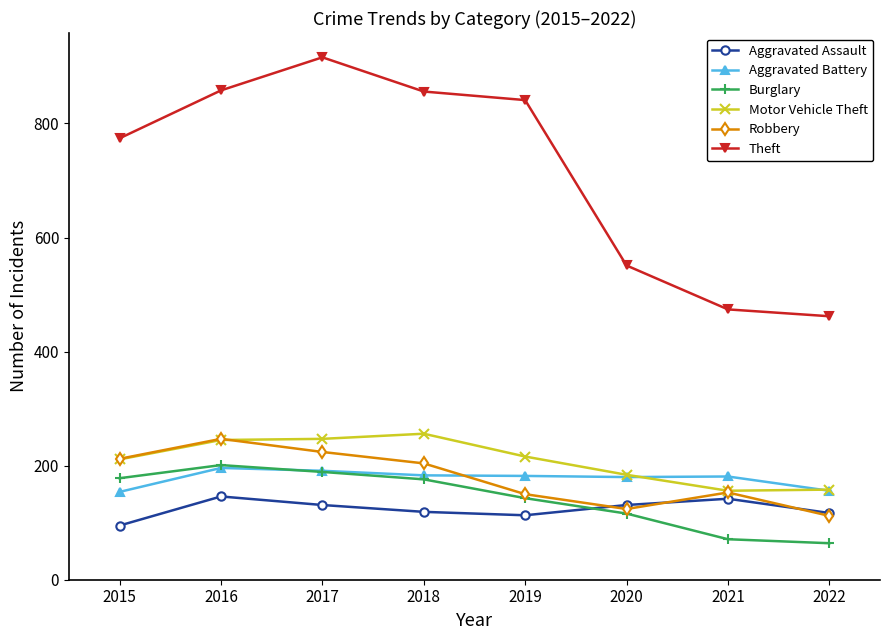

At which label does Robbery reach its peak?

2016